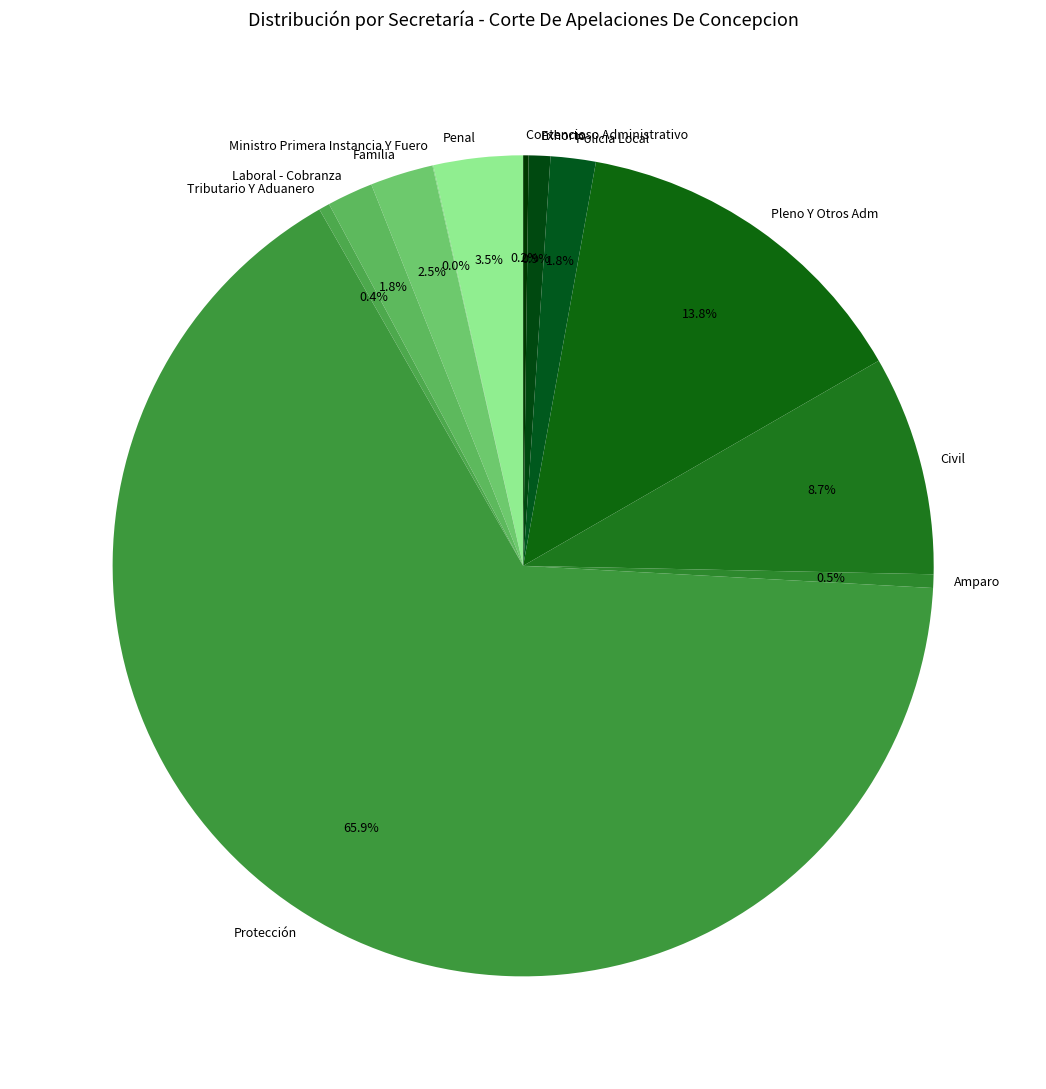

Combined, do Tributario Y Aduanero and Protección account for over 50%?

Yes